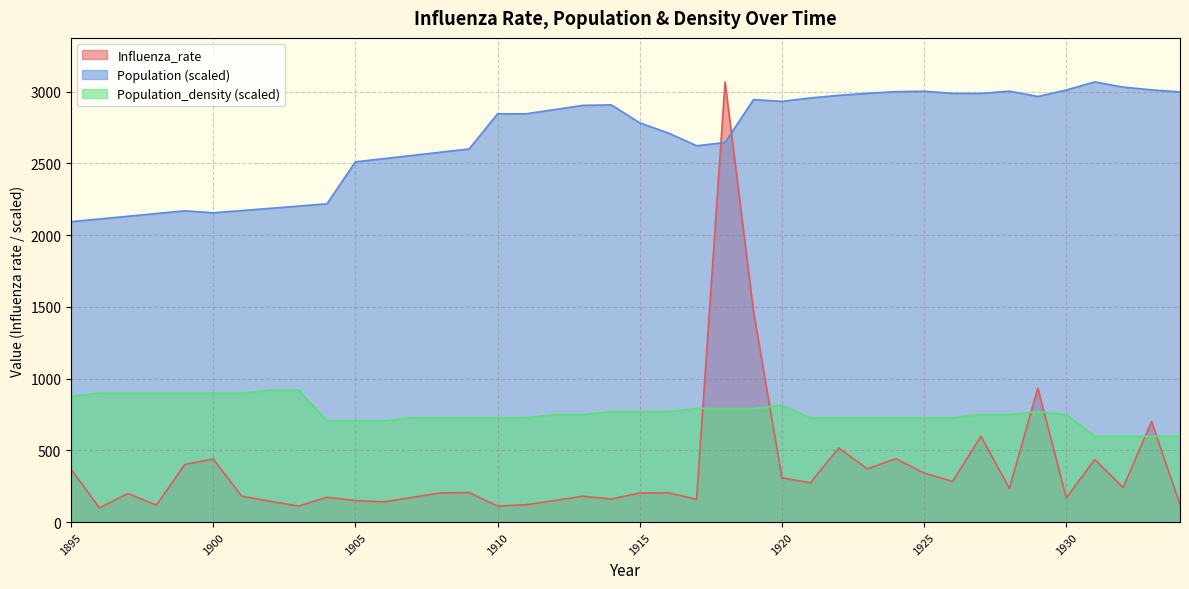

List the series in order of their peak value, highest first.

Influenza_rate, Population, Population_density